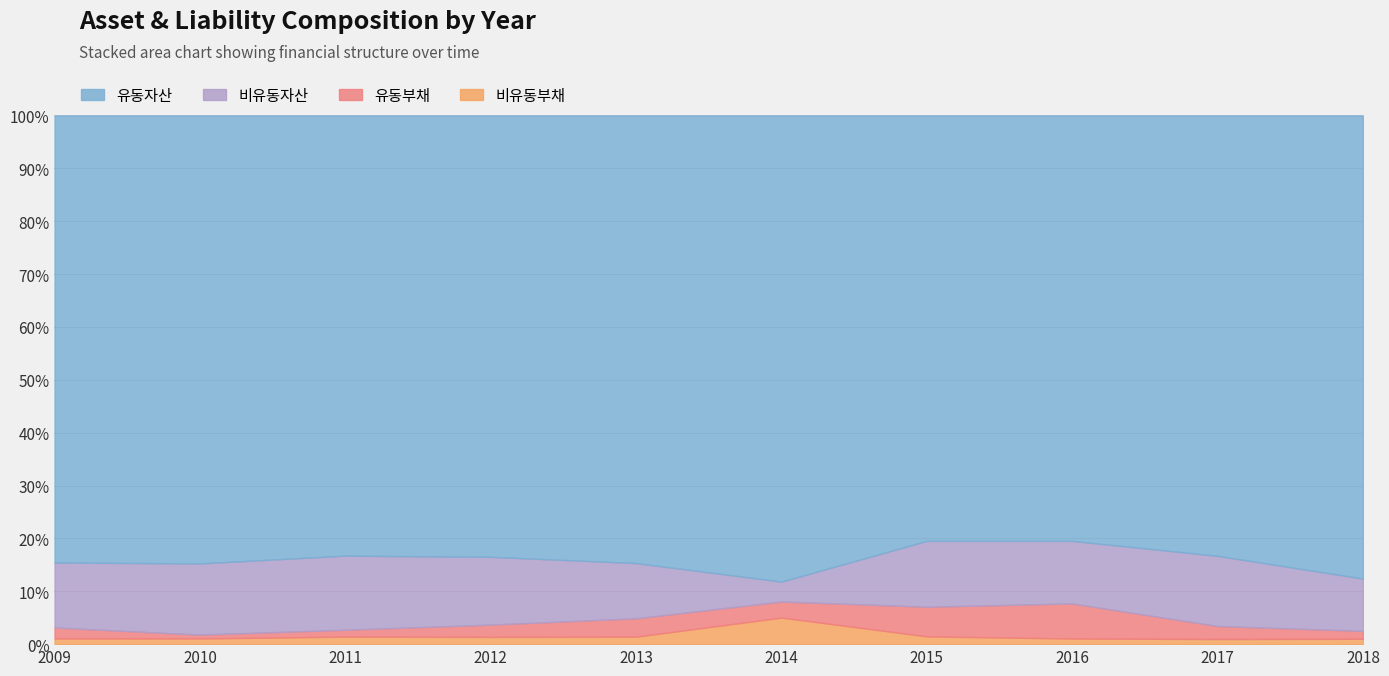

Where is the first local minimum for 비유동부채?

2010